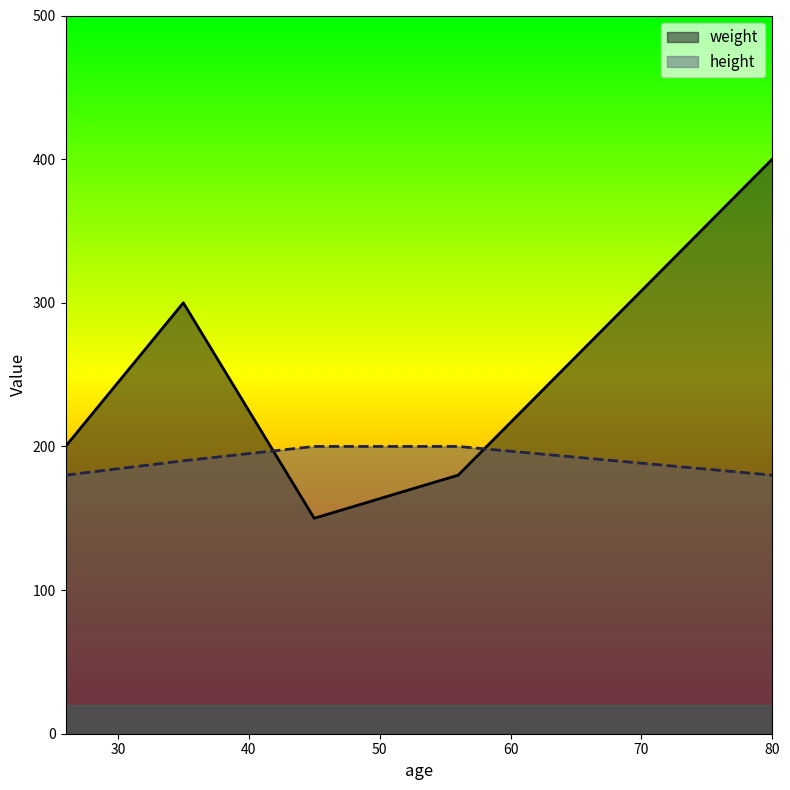

Rank the series by their average value, from highest to lowest.

weight, height